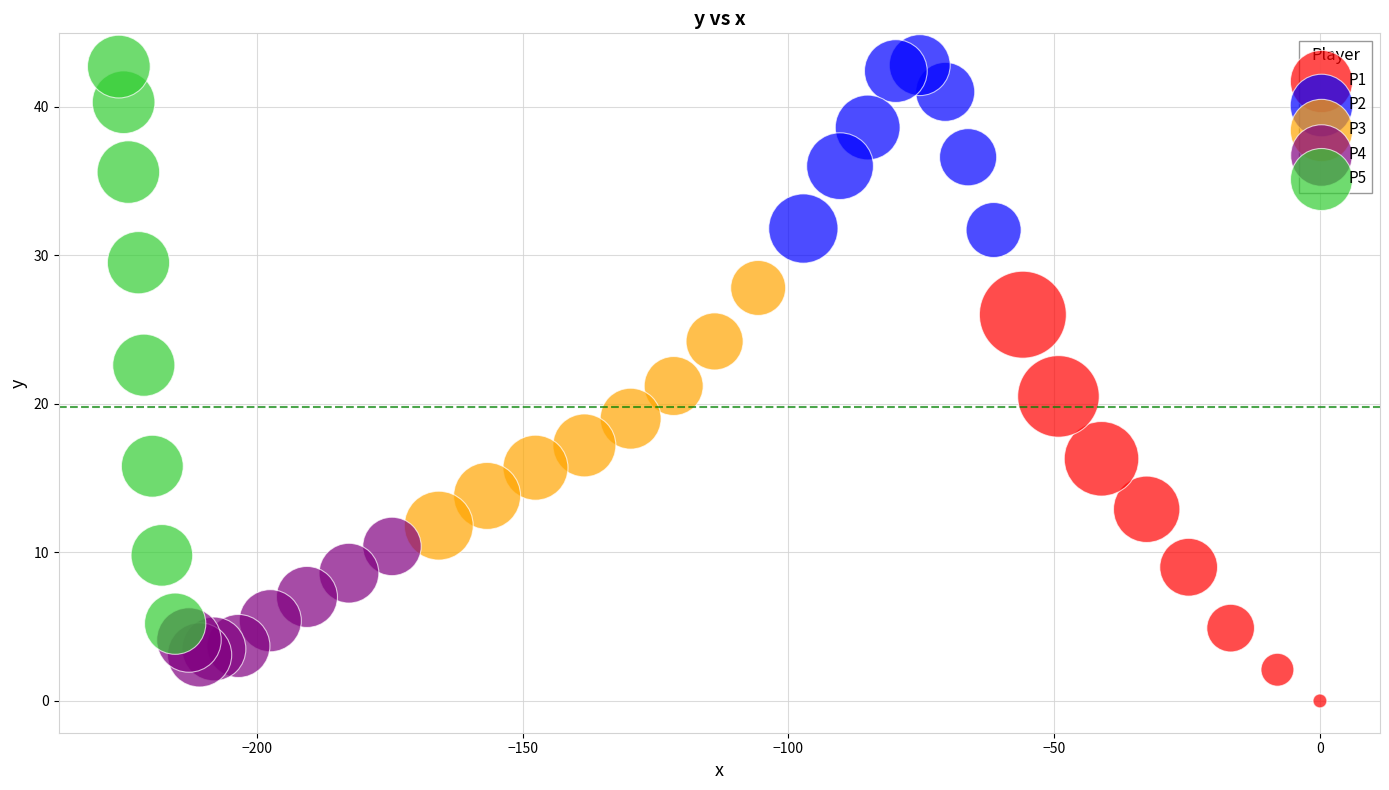

Which series has the widest spread of Y values?

P5